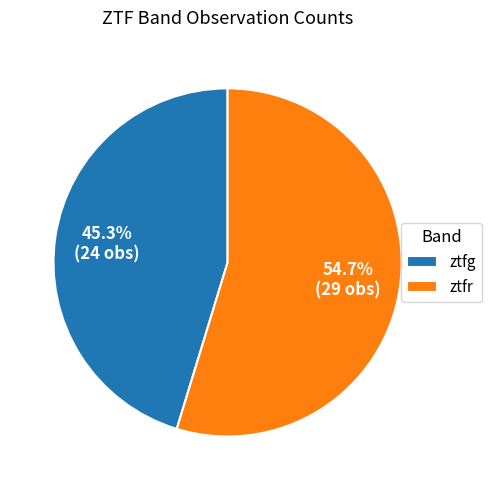

What is the ratio of the value at ztfr to the value at ztfg?

1.2